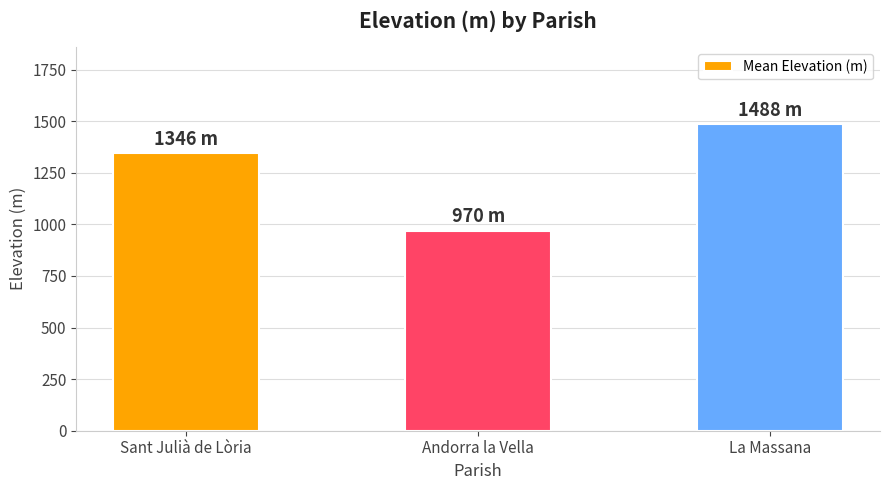

Reading right to left, list all the values displayed in this chart.

La Massana=1488	Andorra la Vella=970	Sant Julià de Lòria=1346